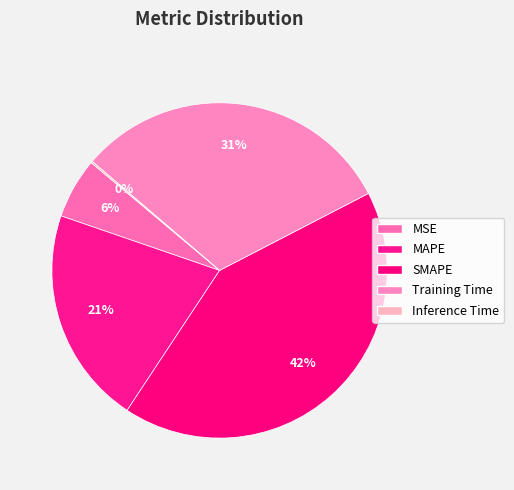

How many slices are in this pie chart?

5